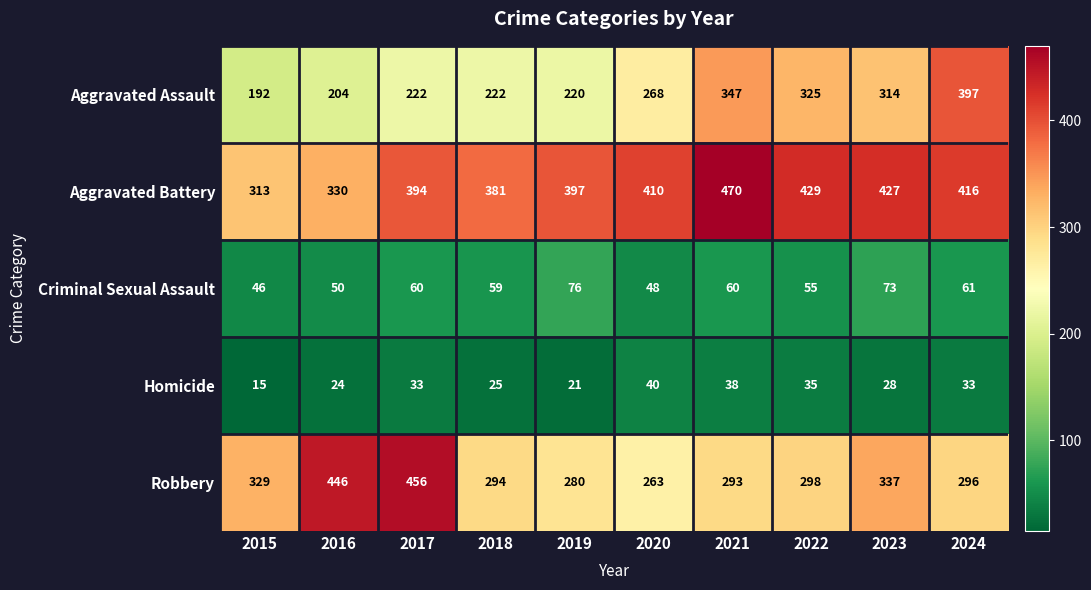

At which category does the chart reach its peak across all series?

2021